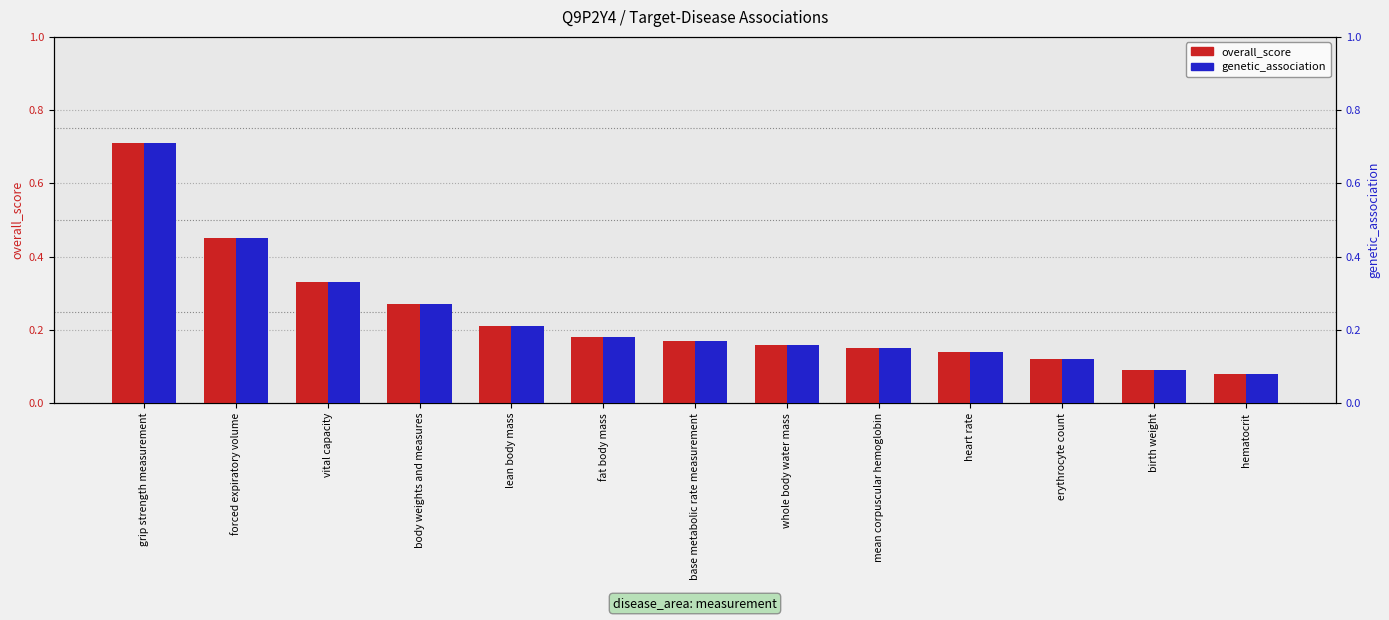

At how many categories does at least one series exceed 0?

13